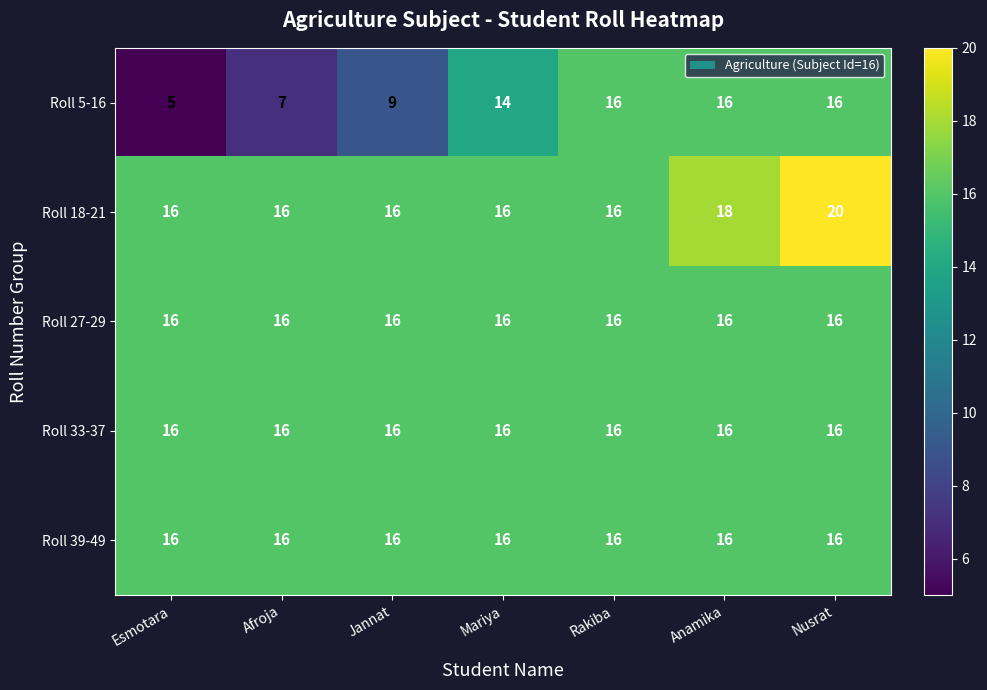

The Roll 27-29 series shows 7 at Afroja. True or false?

False